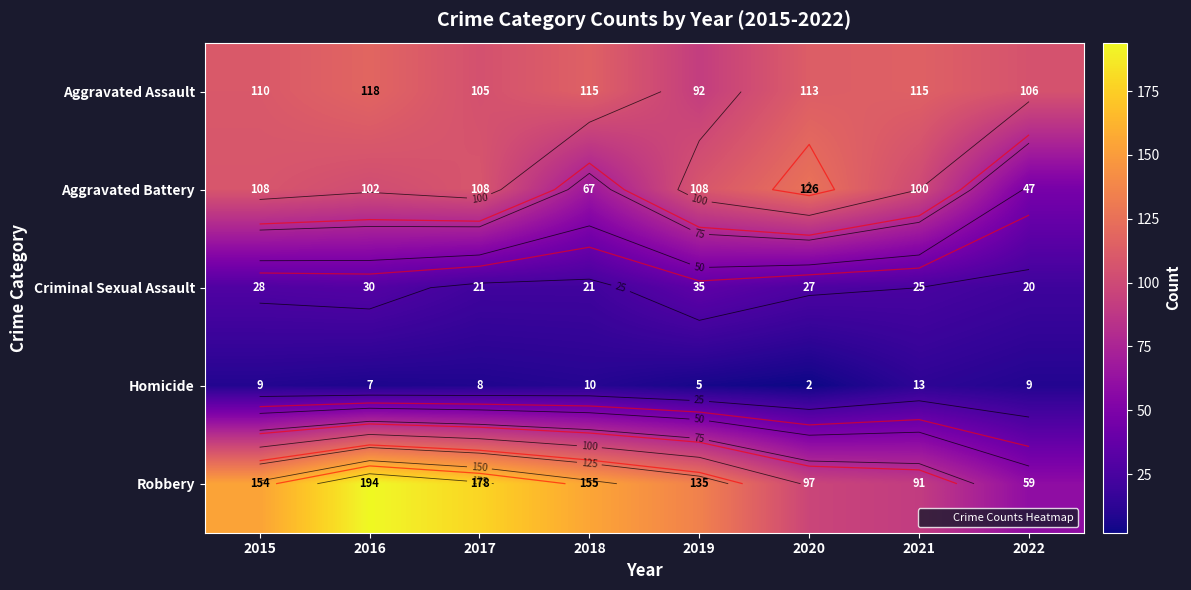

Which has a higher value, 2015 or 2021?

2021